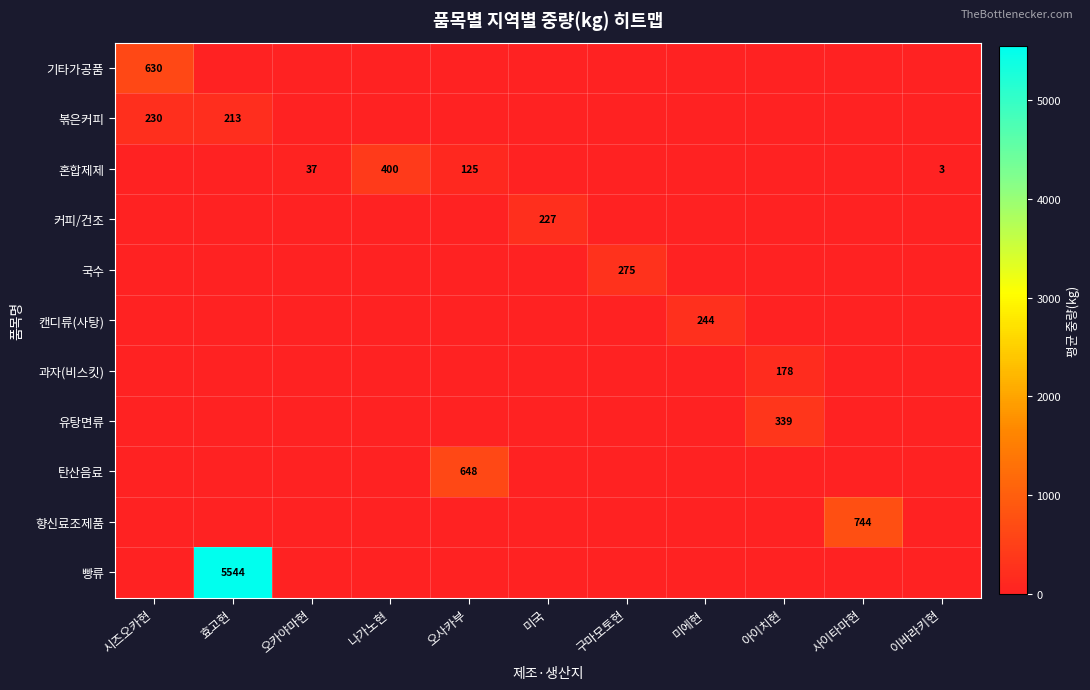

True or false: 과자(비스킷) has a value of 257 at 아이치현.

False